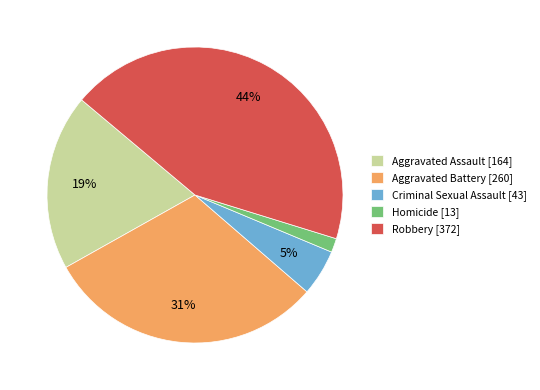

Which category has the smallest portion of the pie?

Homicide